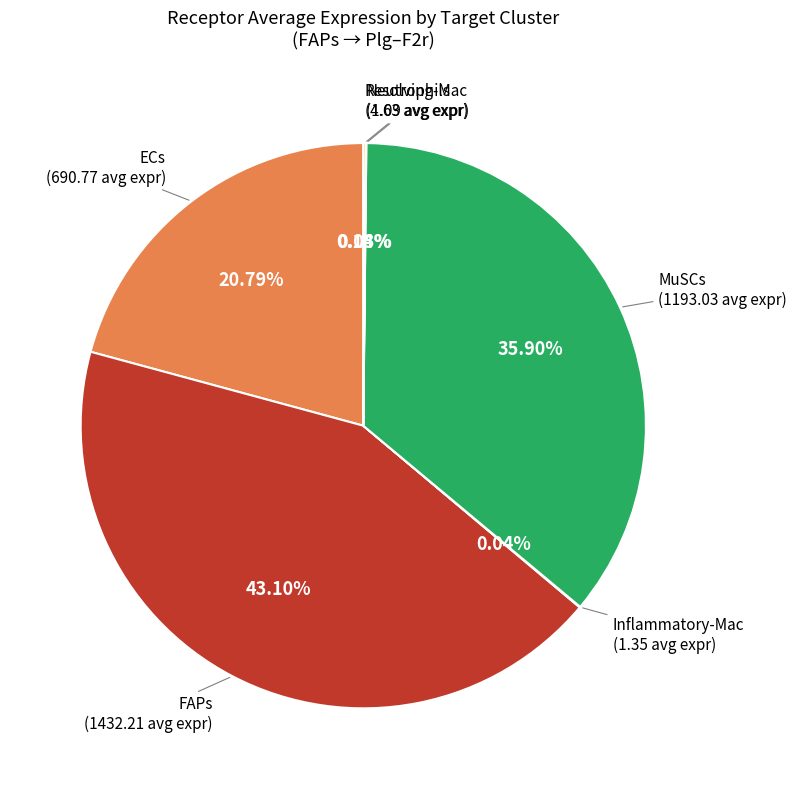

To the nearest percent, what is the difference between the largest and smallest slice percentages?

43%